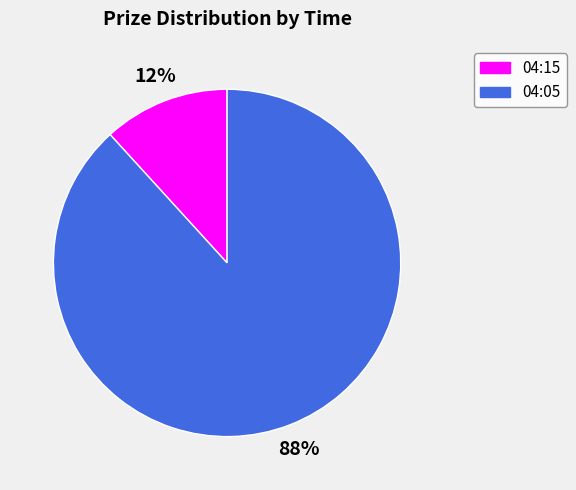

Is there any slice that represents more than half of the pie?

Yes